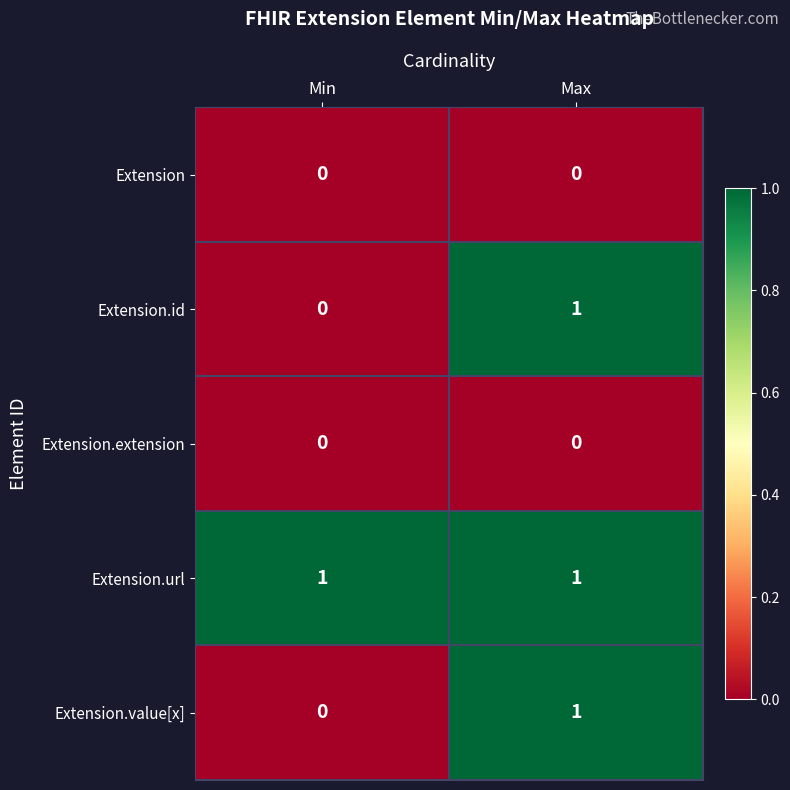

Is the value of Extension.id at Min greater than the value of Extension.value[x] at Max?

No